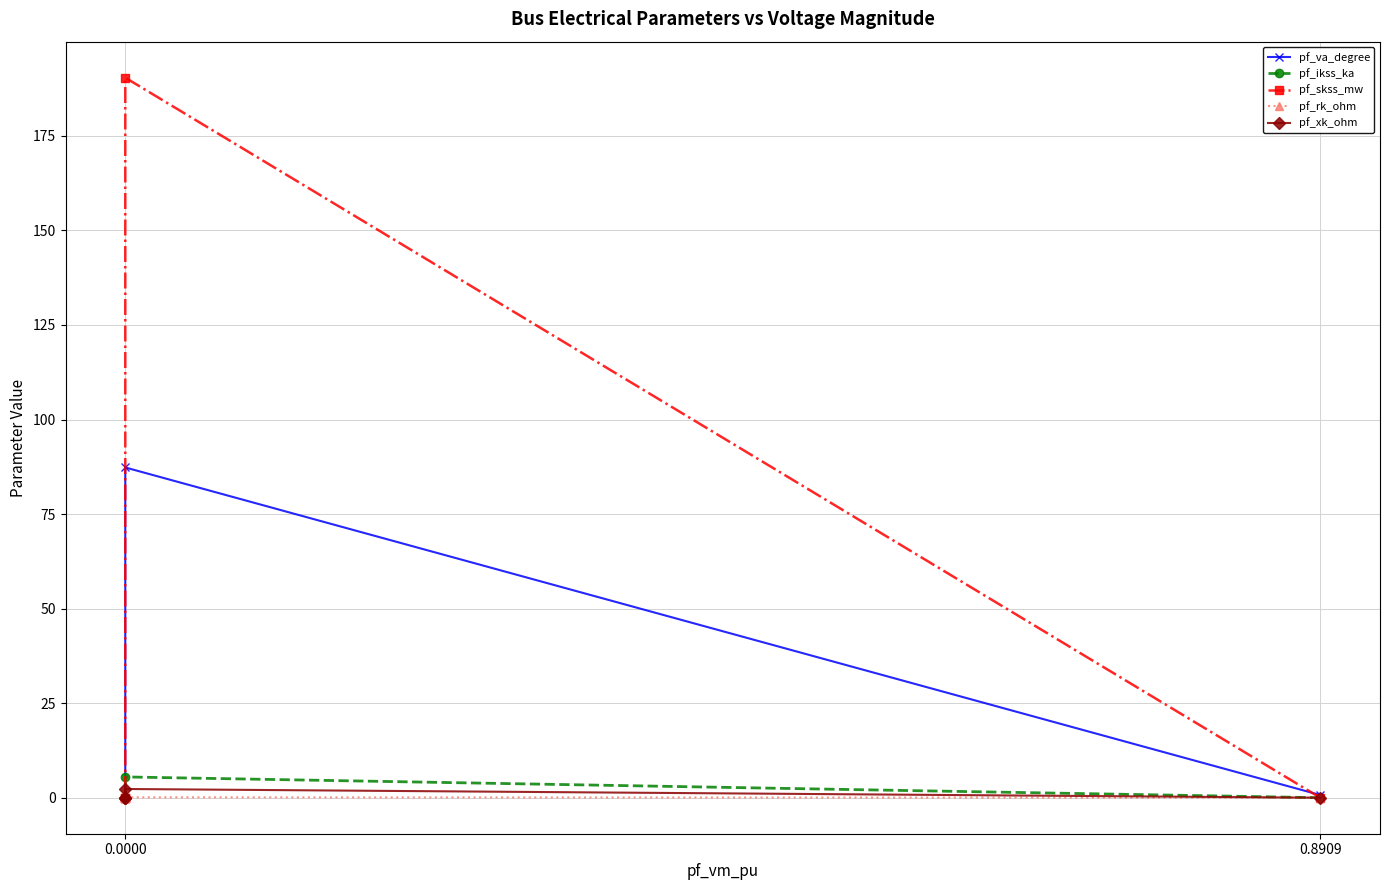

What is the value of the pf_xk_ohm point at the 2nd from the left?

2.3